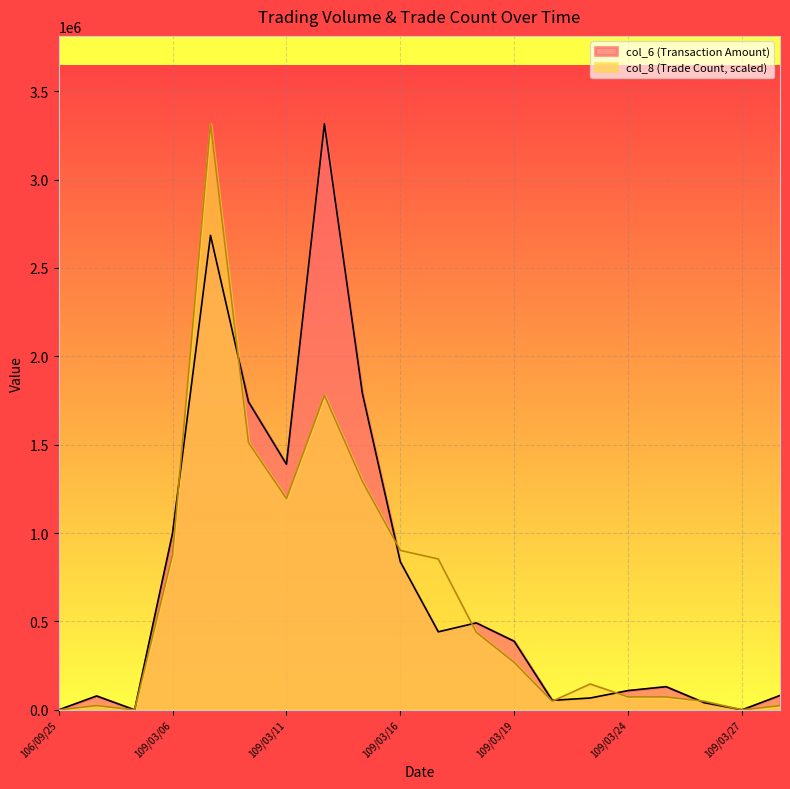

How many lines are shown in the chart?

2